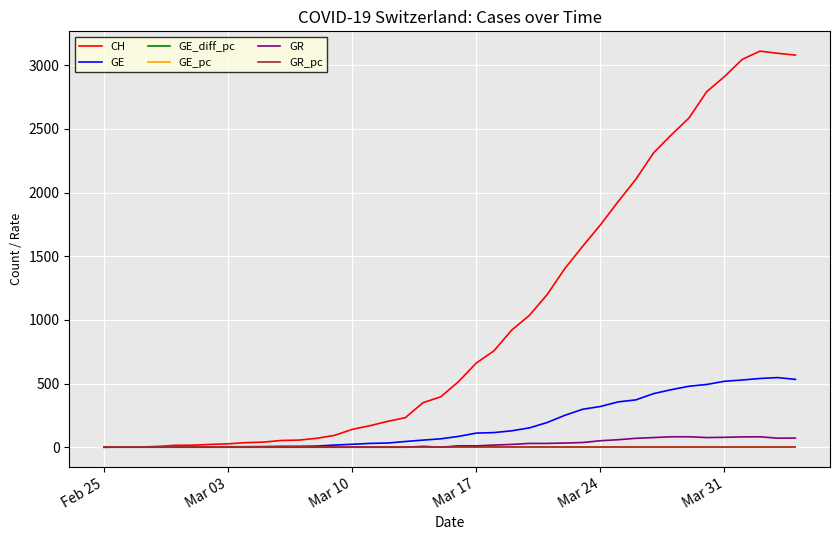

Which series has the widest spread of values?

CH